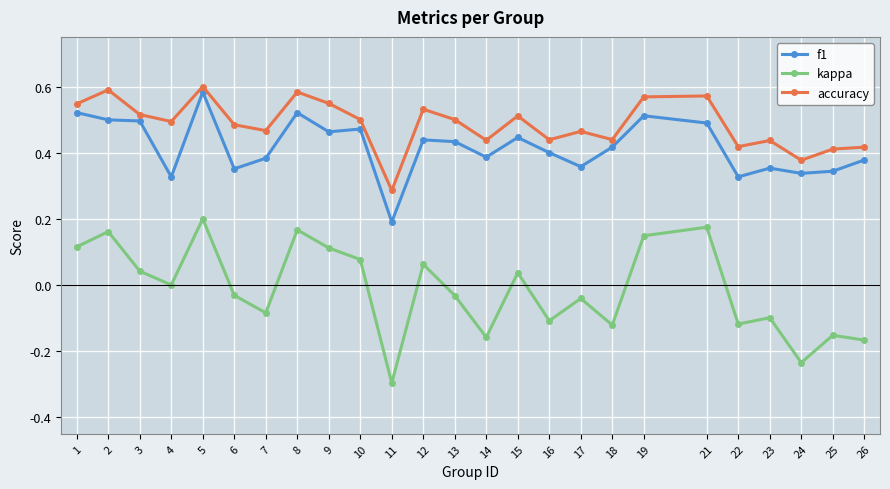

Between 4 and 7, which series saw the biggest shift?

kappa